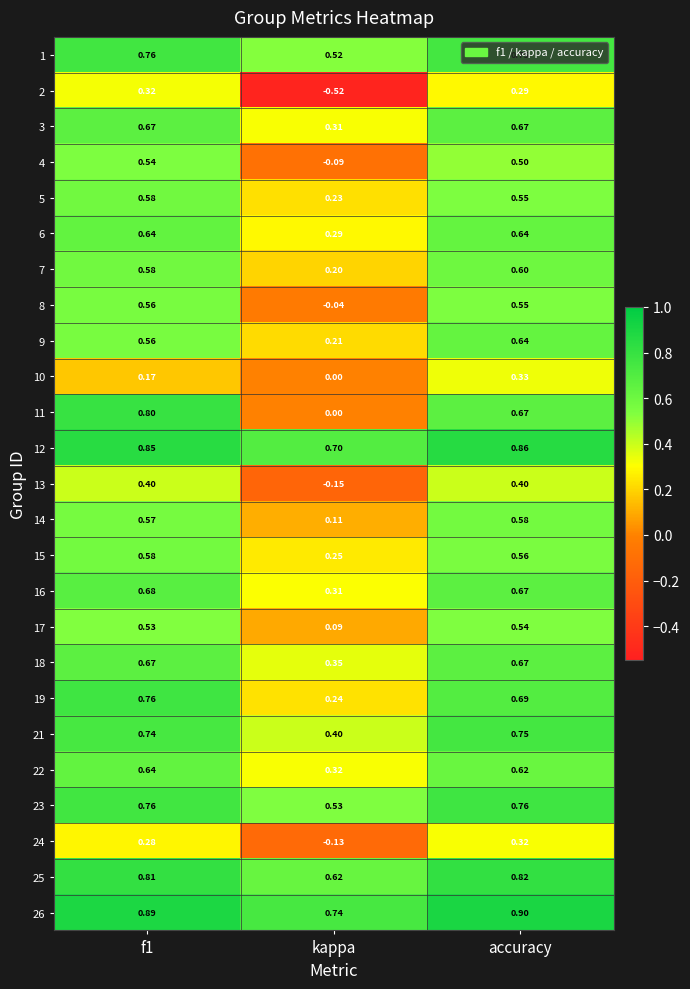

At which category does the chart reach its peak across all series?

accuracy